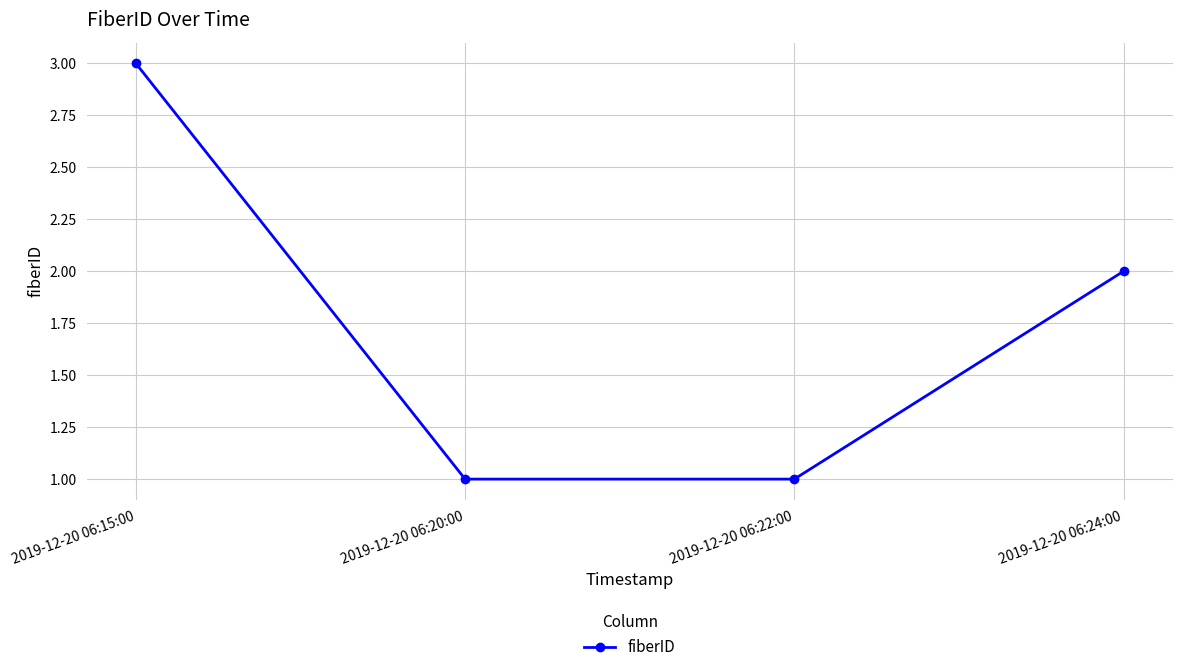

Reading right to left, what are all the values shown in this chart?

2	1	1	3